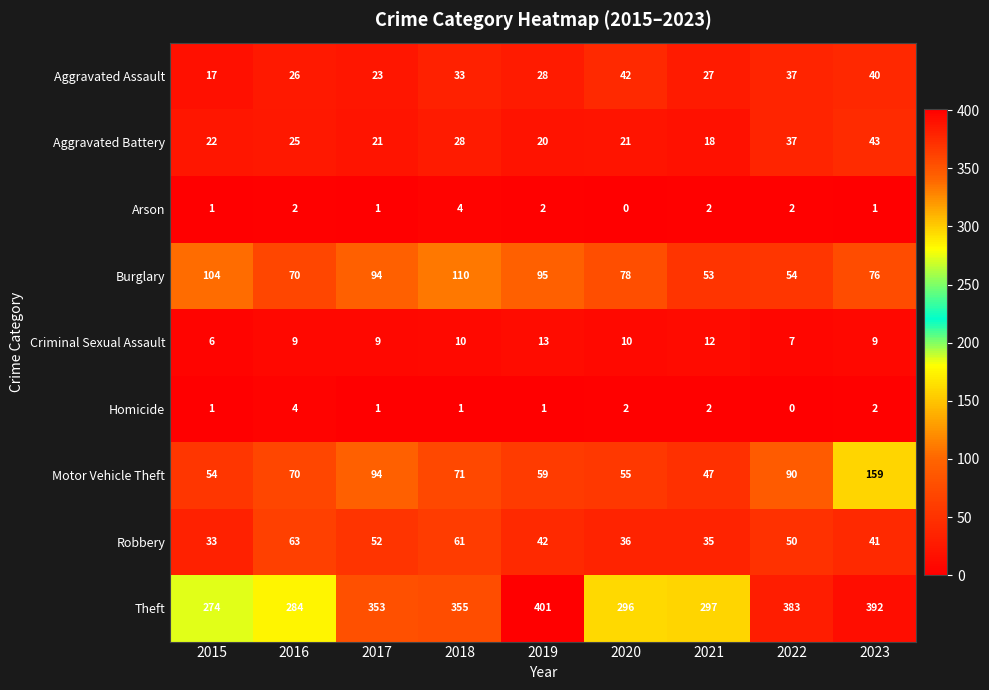

What is the maximum value for Arson?

4